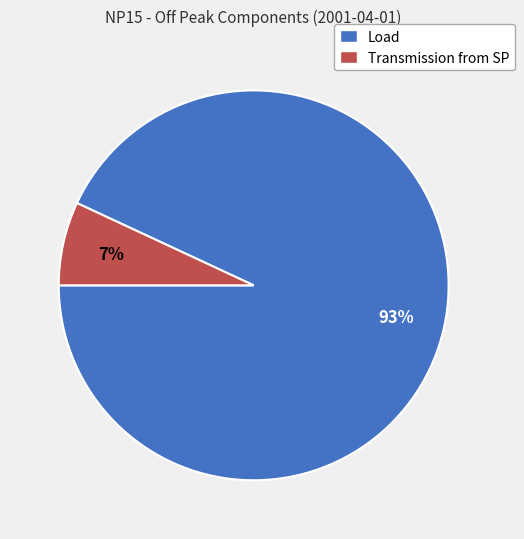

How many slices are in this pie chart?

2